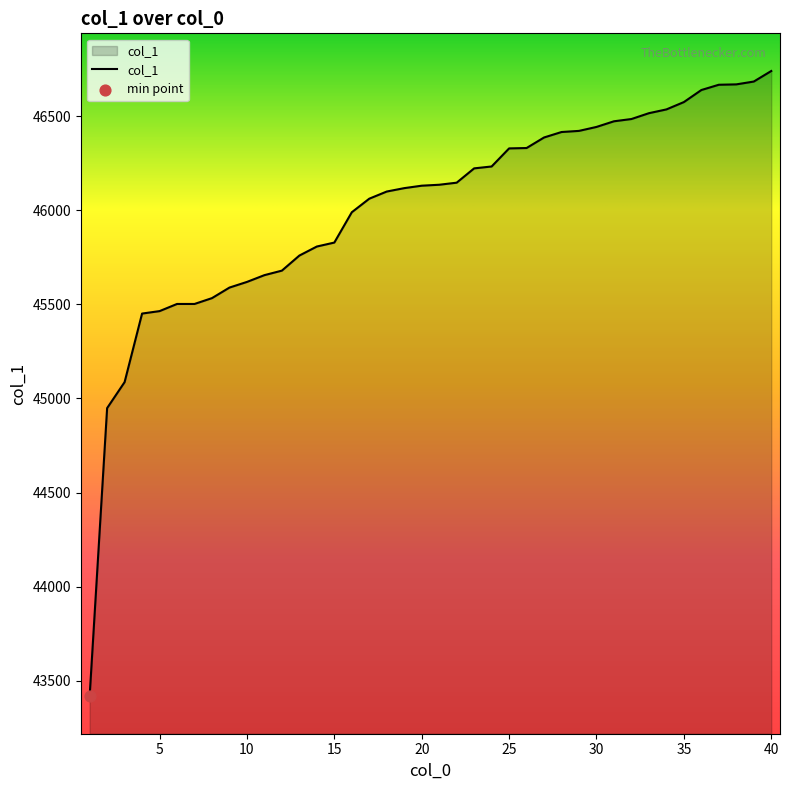

What is the minimum value shown in the chart?

43420